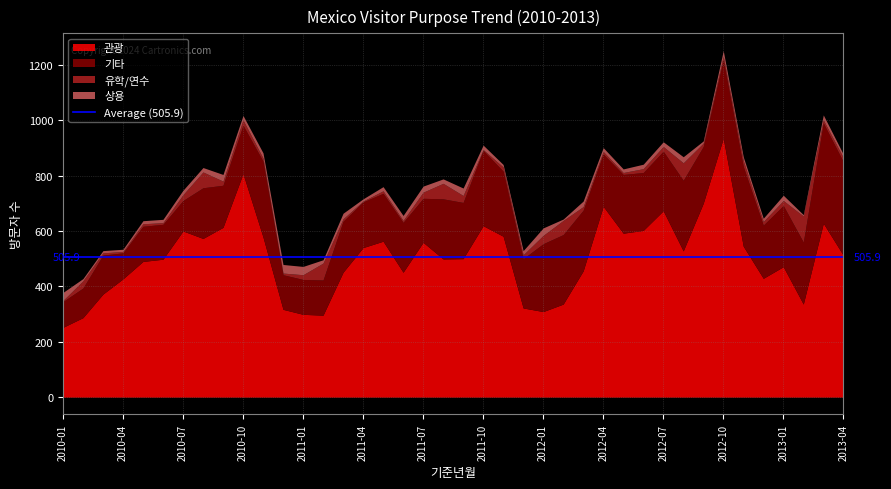

Does the chart display data point markers on the line(s)?

No